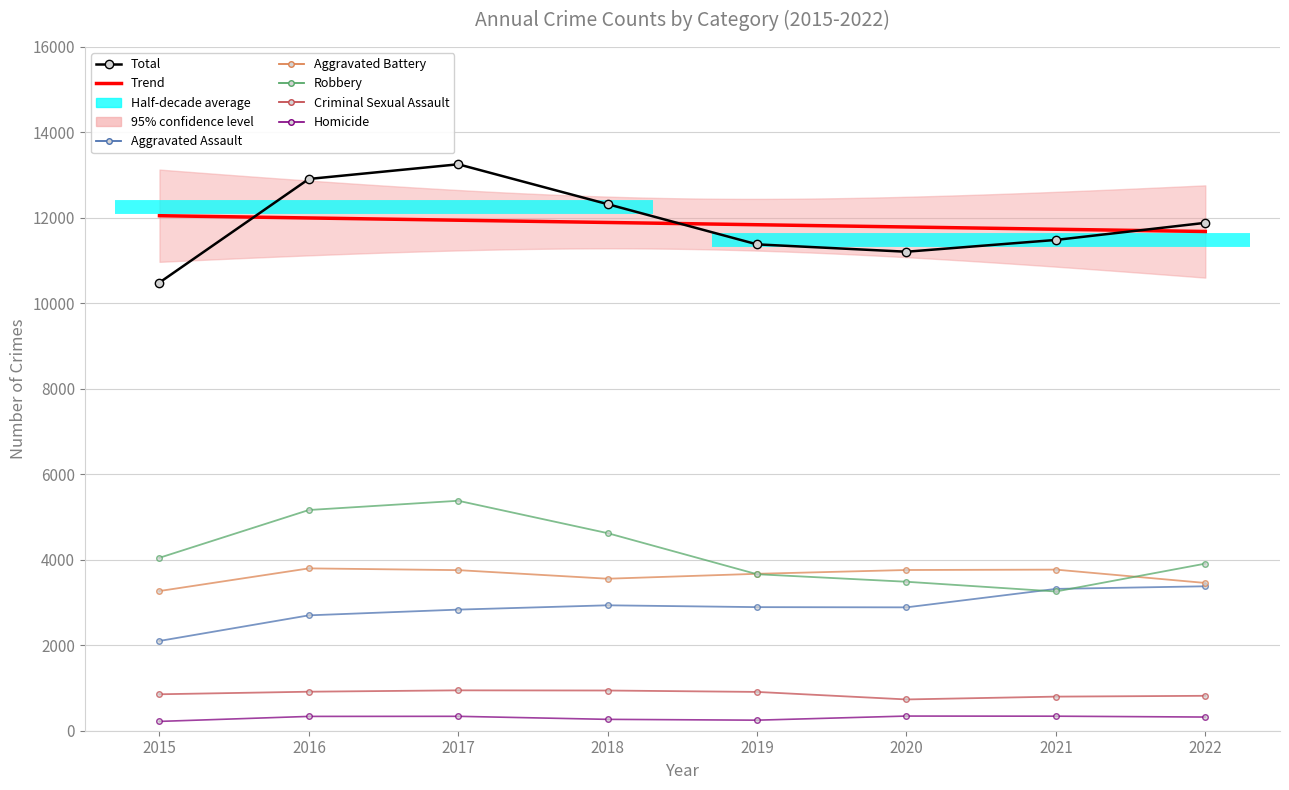

What is the total value across all series at 2021?

22970